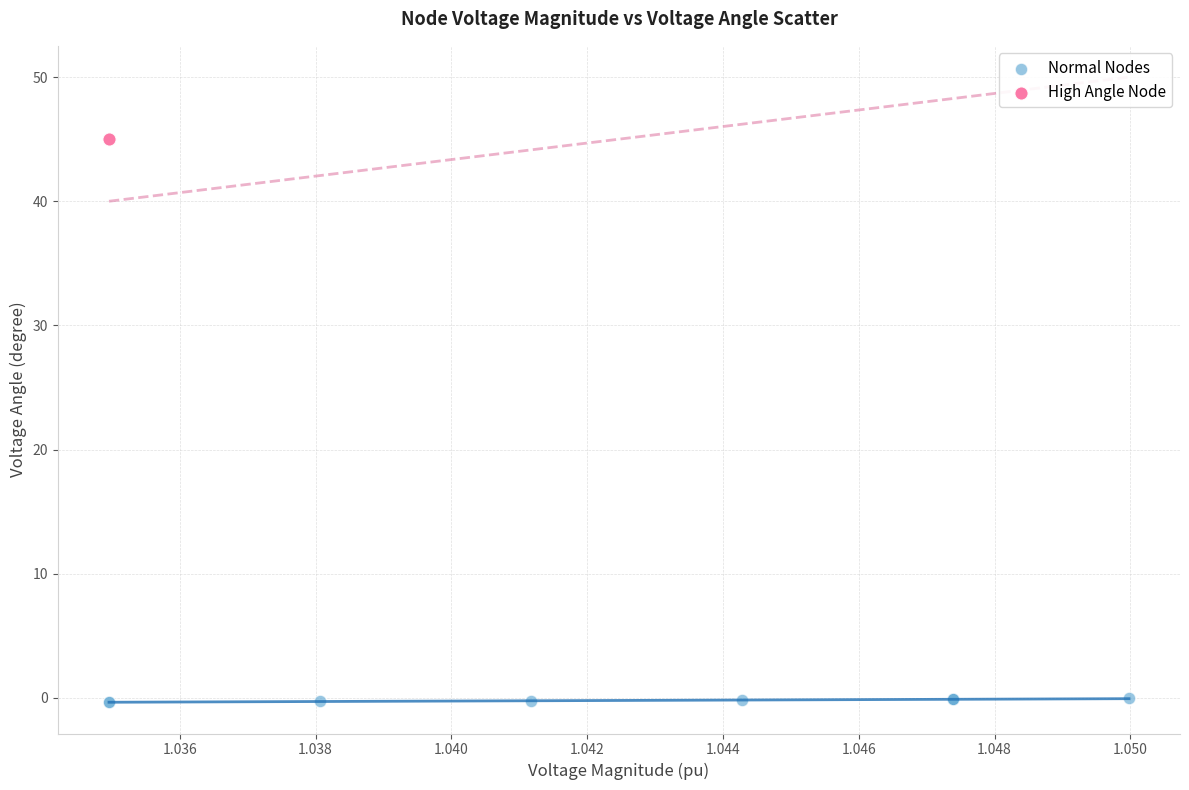

What are all the series names shown in the legend?

Normal Nodes, High Angle Node